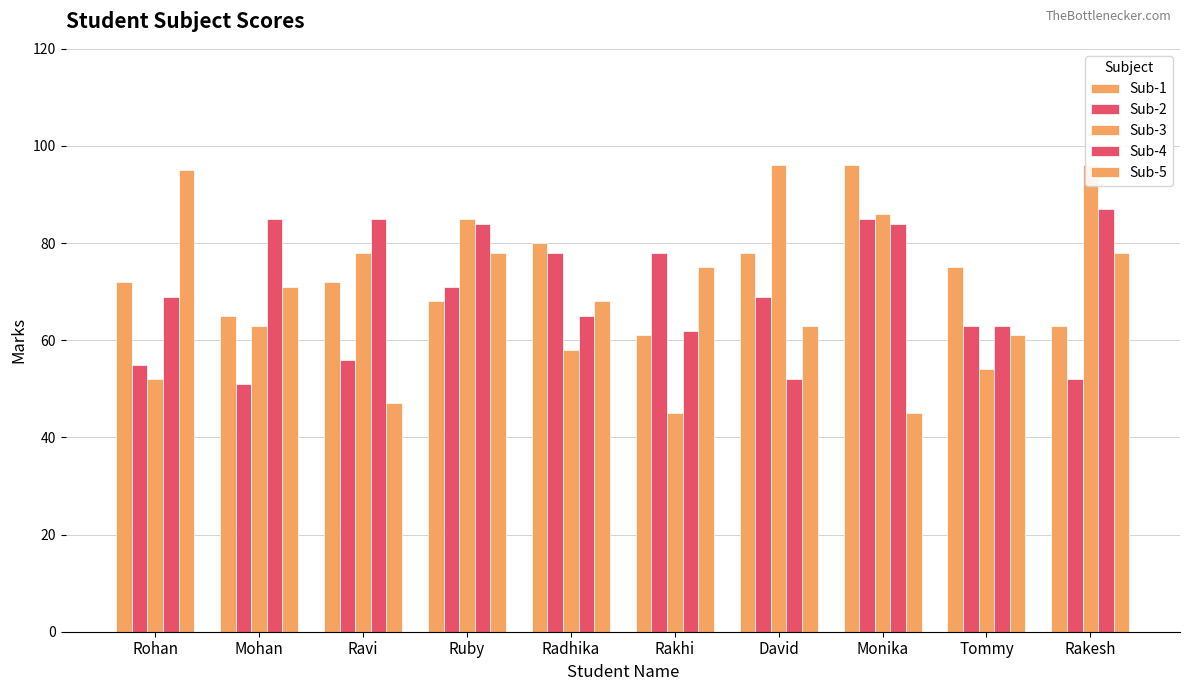

What is the difference between the second highest and minimum values in the Sub-5 series?

33